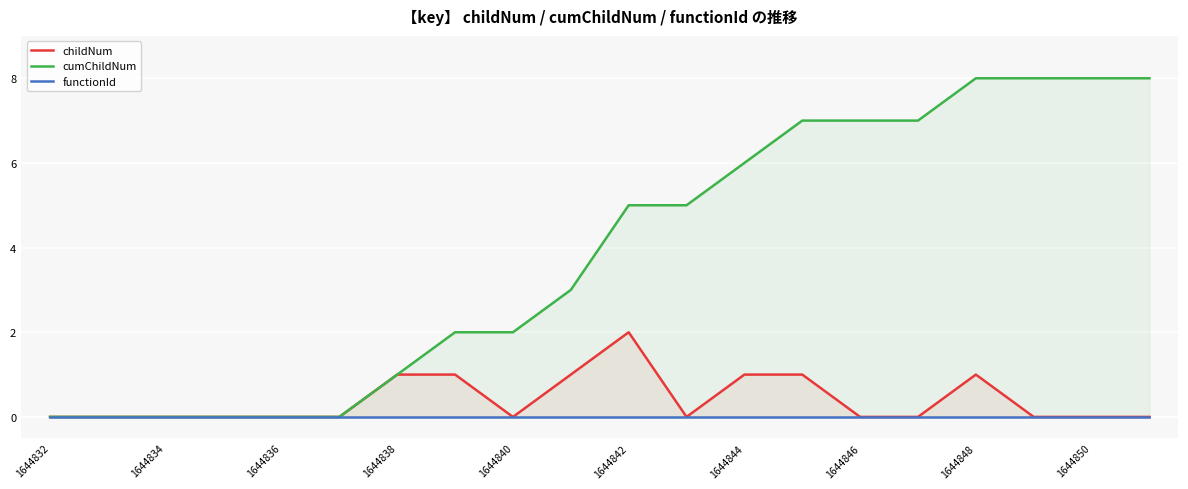

True or false: cumChildNum has a value of 7 at 1644846.

True